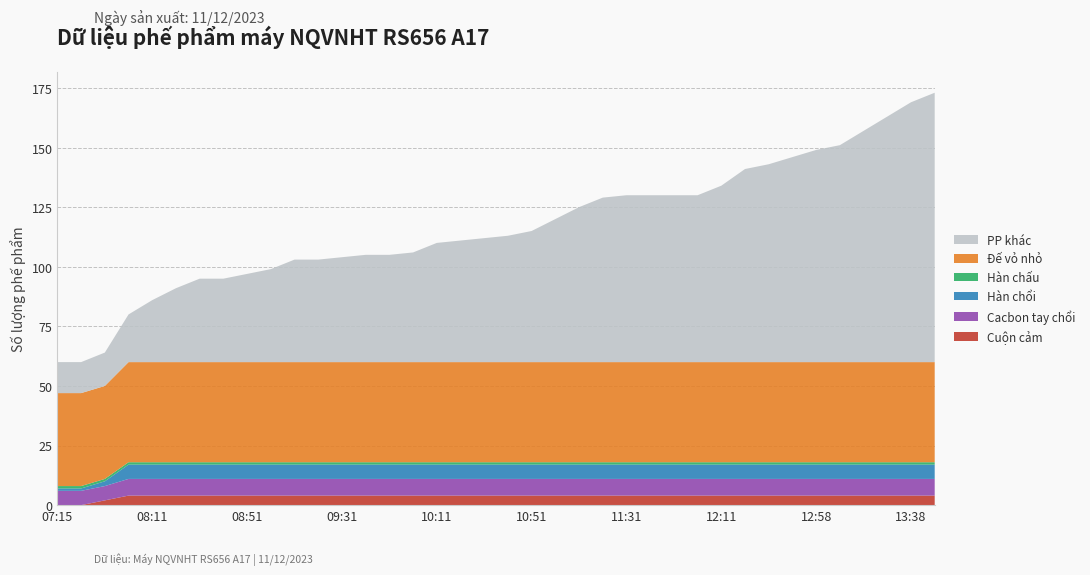

Reading left to right, what are all the values shown in this chart?

Cuộn cảm: 07:15=0	07:25=0	07:43=2	08:01=4	08:11=4	08:21=4	08:31=4	08:41=4	08:51=4	09:01=4	09:11=4	09:21=4	09:31=4	09:41=4	09:51=4	10:01=4	10:11=4	10:21=4	10:31=4	10:41=4	10:51=4	11:01=4	11:11=4	11:21=4	11:31=4	11:41=4	11:51=4	12:01=4	12:11=4	12:21=4	12:38=4	12:48=4	12:58=4	13:08=4	13:18=4	13:28=4	13:38=4	13:48=4
Cacbon tay chổi: 07:15=6	07:25=6	07:43=6	08:01=7	08:11=7	08:21=7	08:31=7	08:41=7	08:51=7	09:01=7	09:11=7	09:21=7	09:31=7	09:41=7	09:51=7	10:01=7	10:11=7	10:21=7	10:31=7	10:41=7	10:51=7	11:01=7	11:11=7	11:21=7	11:31=7	11:41=7	11:51=7	12:01=7	12:11=7	12:21=7	12:38=7	12:48=7	12:58=7	13:08=7	13:18=7	13:28=7	13:38=7	13:48=7
Hàn chổi: 07:15=1	07:25=1	07:43=2	08:01=6	08:11=6	08:21=6	08:31=6	08:41=6	08:51=6	09:01=6	09:11=6	09:21=6	09:31=6	09:41=6	09:51=6	10:01=6	10:11=6	10:21=6	10:31=6	10:41=6	10:51=6	11:01=6	11:11=6	11:21=6	11:31=6	11:41=6	11:51=6	12:01=6	12:11=6	12:21=6	12:38=6	12:48=6	12:58=6	13:08=6	13:18=6	13:28=6	13:38=6	13:48=6
Hàn chấu: 07:15=1	07:25=1	07:43=1	08:01=1	08:11=1	08:21=1	08:31=1	08:41=1	08:51=1	09:01=1	09:11=1	09:21=1	09:31=1	09:41=1	09:51=1	10:01=1	10:11=1	10:21=1	10:31=1	10:41=1	10:51=1	11:01=1	11:11=1	11:21=1	11:31=1	11:41=1	11:51=1	12:01=1	12:11=1	12:21=1	12:38=1	12:48=1	12:58=1	13:08=1	13:18=1	13:28=1	13:38=1	13:48=1
Đế vỏ nhỏ: 07:15=39	07:25=39	07:43=39	08:01=42	08:11=42	08:21=42	08:31=42	08:41=42	08:51=42	09:01=42	09:11=42	09:21=42	09:31=42	09:41=42	09:51=42	10:01=42	10:11=42	10:21=42	10:31=42	10:41=42	10:51=42	11:01=42	11:11=42	11:21=42	11:31=42	11:41=42	11:51=42	12:01=42	12:11=42	12:21=42	12:38=42	12:48=42	12:58=42	13:08=42	13:18=42	13:28=42	13:38=42	13:48=42
PP khác: 07:15=13	07:25=13	07:43=14	08:01=20	08:11=26	08:21=31	08:31=35	08:41=35	08:51=37	09:01=39	09:11=43	09:21=43	09:31=44	09:41=45	09:51=45	10:01=46	10:11=50	10:21=51	10:31=52	10:41=53	10:51=55	11:01=60	11:11=65	11:21=69	11:31=70	11:41=70	11:51=70	12:01=70	12:11=74	12:21=81	12:38=83	12:48=86	12:58=89	13:08=91	13:18=97	13:28=103	13:38=109	13:48=113